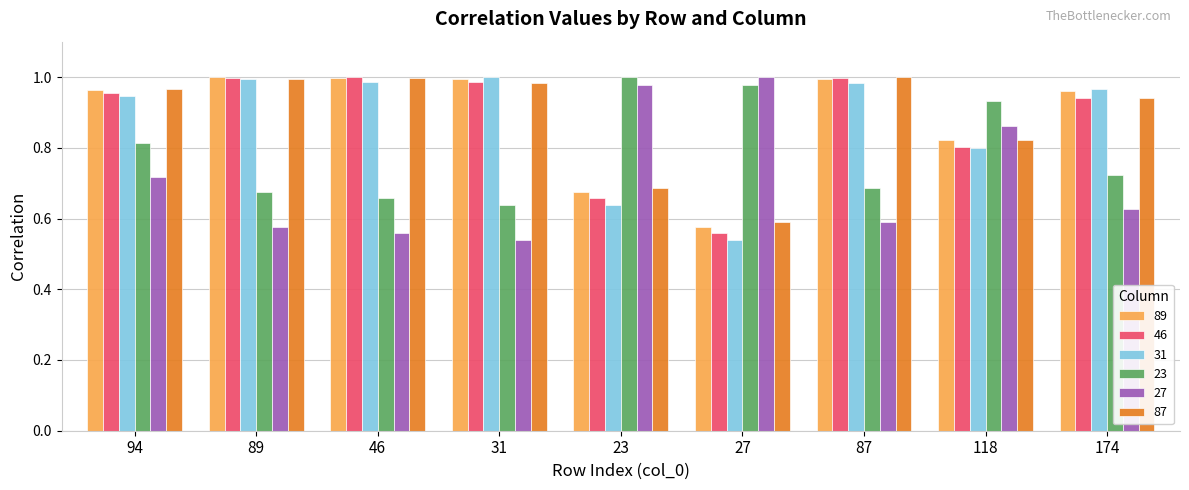

True or false: 23 has a value of 1.6 at 23.

False